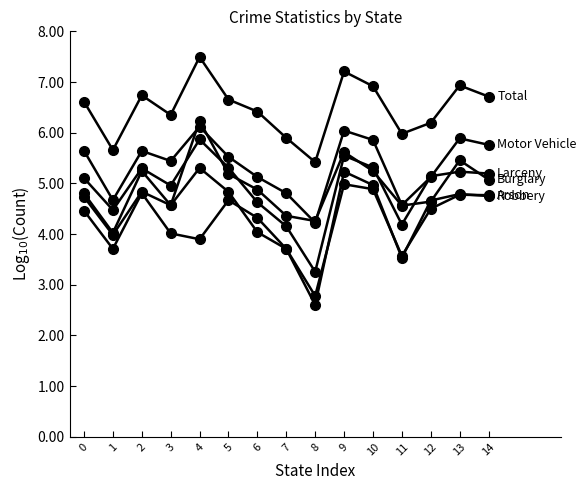

How many lines are shown in the chart?

6